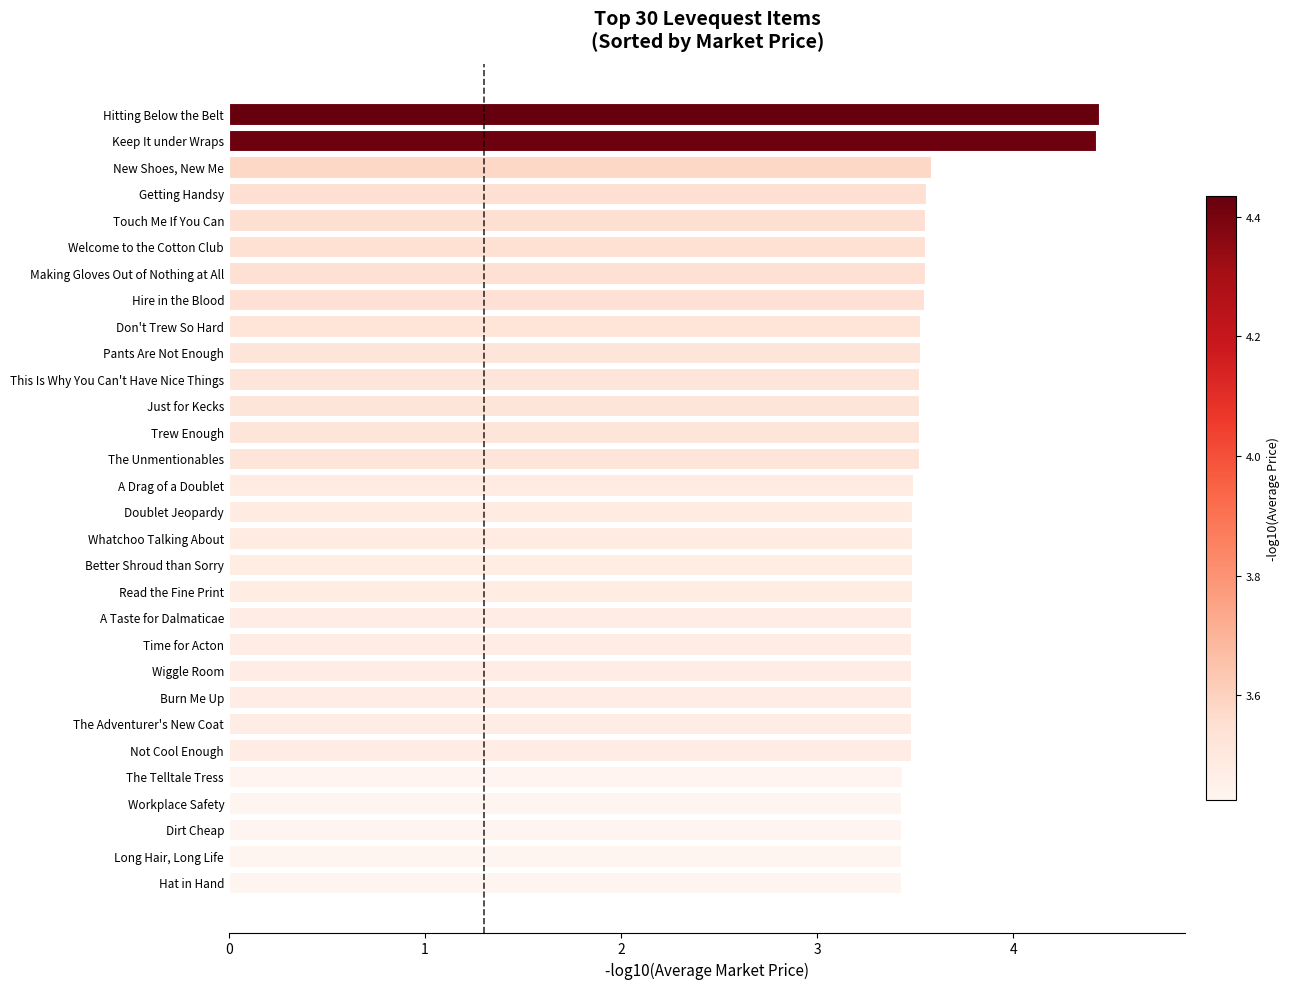

What is the approximate value at New Shoes, New Me?

3.6